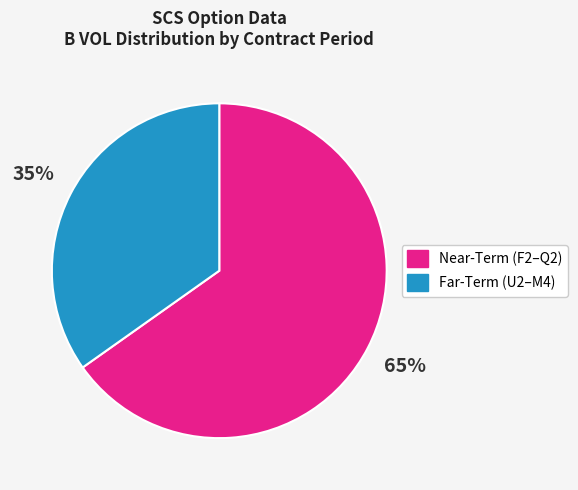

To the nearest percent, what is the difference between the largest and smallest slice percentages?

30%